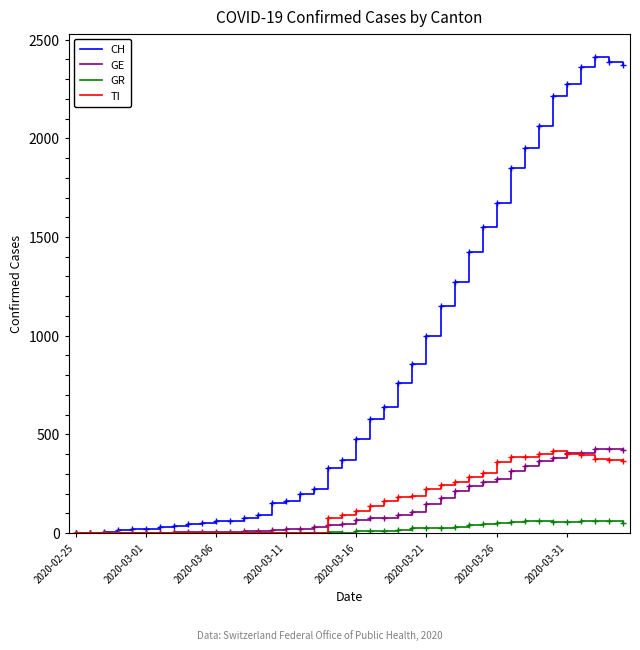

What is the average value of the TI series?

153